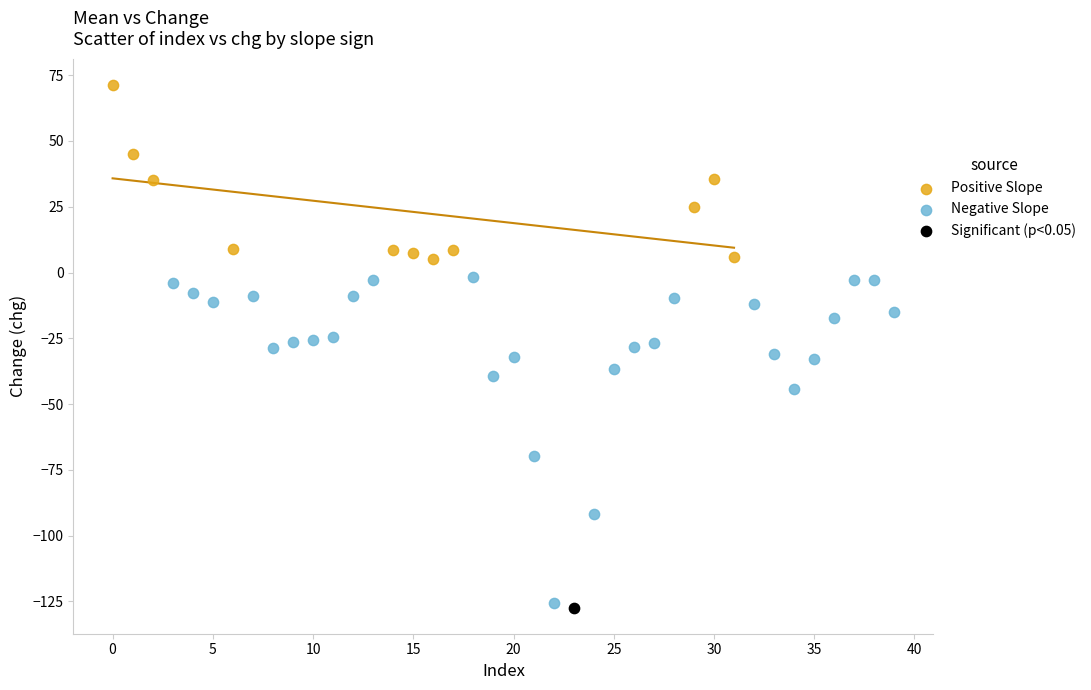

Which series reaches the maximum Y coordinate?

Positive Slope